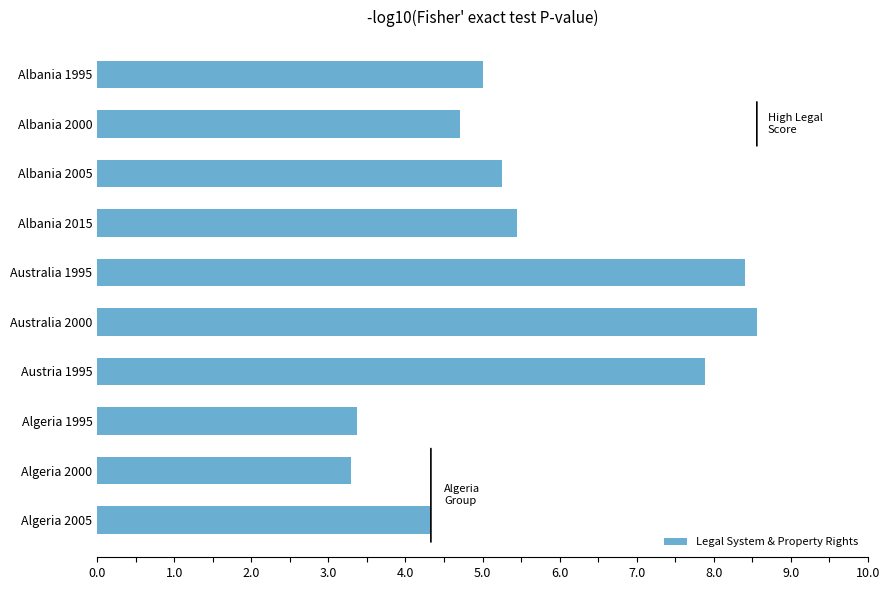

What is the label of the 5th bar from the bottom?

Australia 2000